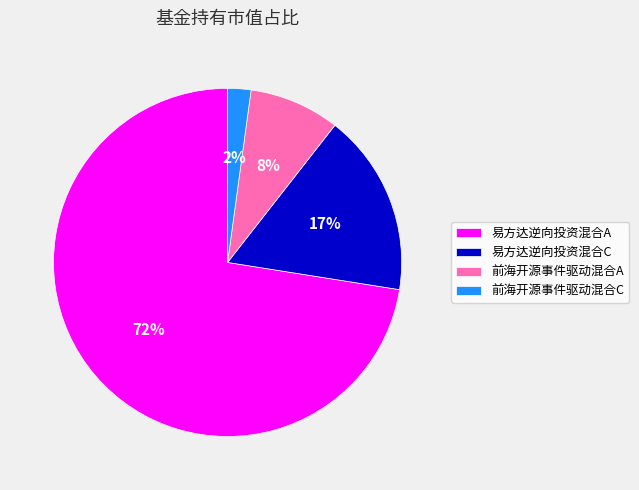

Count the number of slices in the pie.

4